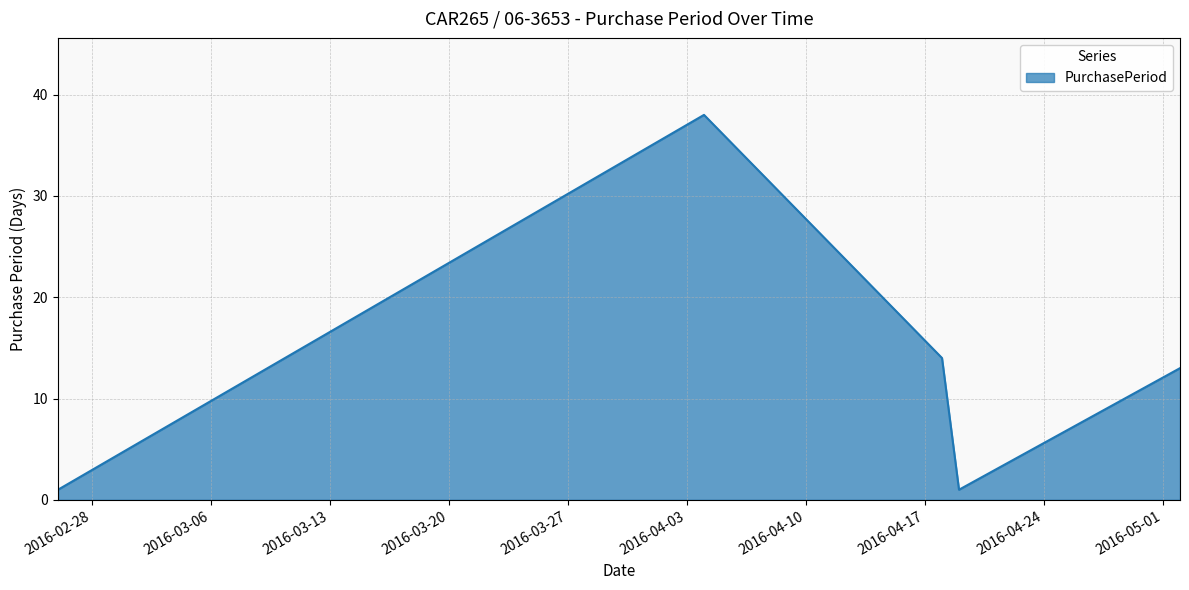

What is the difference between the maximum and minimum values?

37